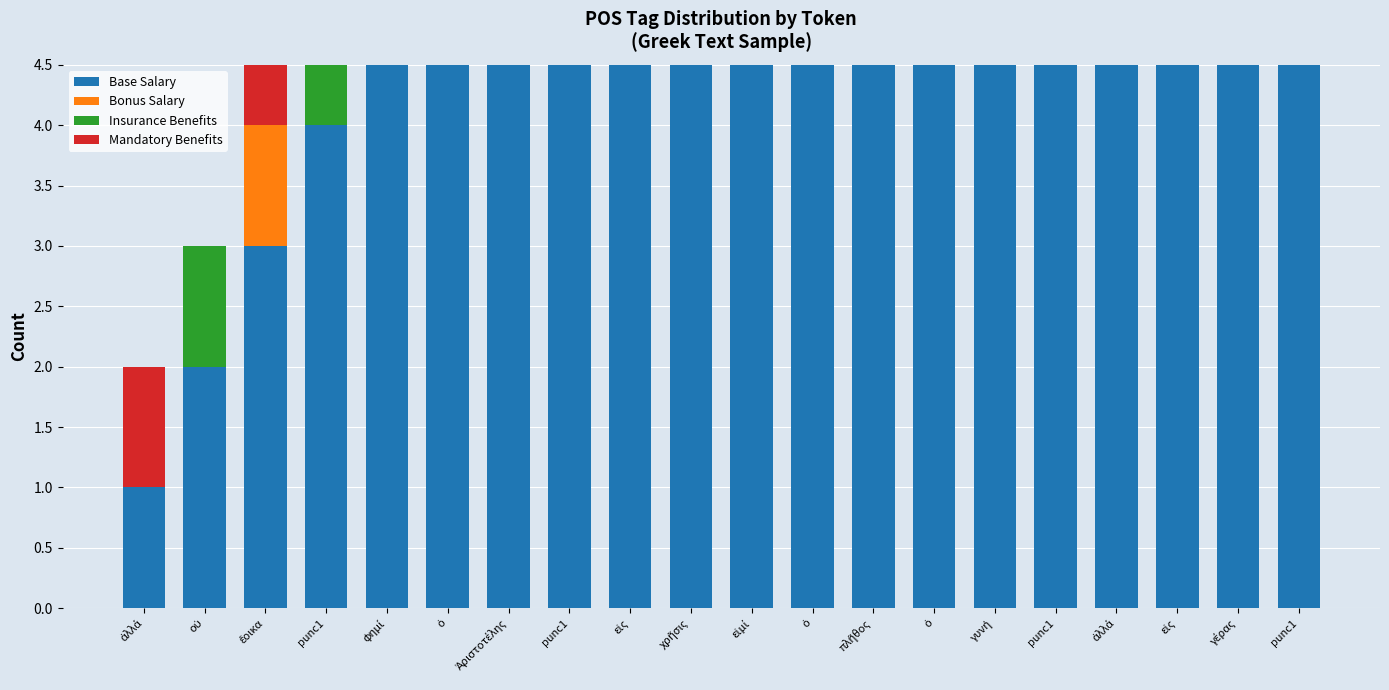

Between ὁ and εἰς, which is larger?

εἰς